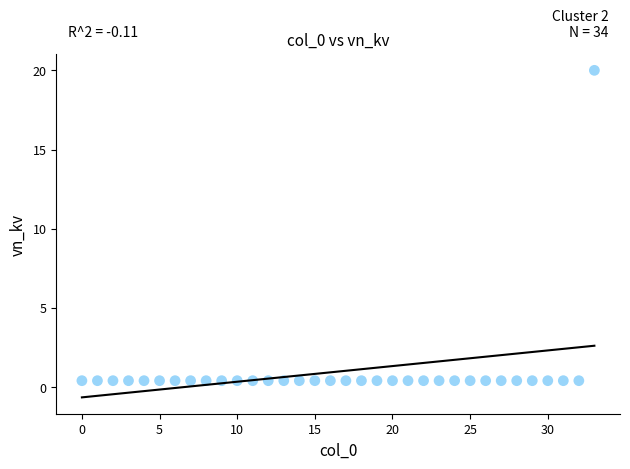

What is the range of Y values (max minus min)?

19.6